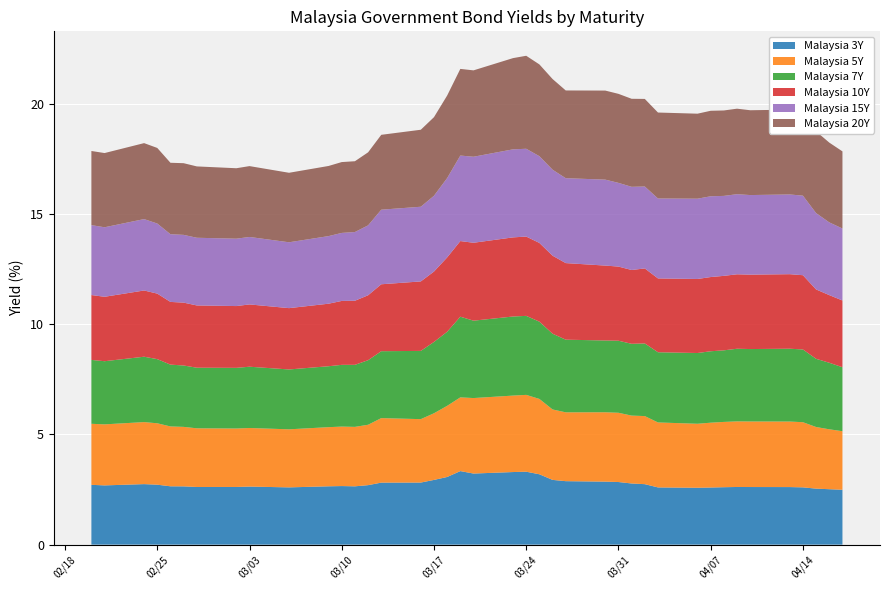

Reading right to left, extract all data points from this chart.

Malaysia 3Y: 2.5	2.5	2.5	2.6	2.6	2.6	2.6	2.6	2.6	2.6	2.6	2.7	2.8	2.8	2.9	2.9	2.9	3.2	3.3	3.3	3.2	3.3	3.1	2.9	2.8	2.8	2.7	2.6	2.7	2.6	2.6	2.6	2.6	2.6	2.6	2.6	2.7	2.7	2.7	2.7
Malaysia 5Y: 2.7	2.7	2.8	3.0	3.0	3.0	3.0	3.0	2.9	2.9	2.9	3.1	3.1	3.1	3.1	3.1	3.2	3.4	3.5	3.5	3.4	3.3	3.2	3.0	2.9	2.9	2.7	2.7	2.7	2.7	2.6	2.7	2.7	2.7	2.7	2.7	2.8	2.8	2.8	2.8
Malaysia 7Y: 2.9	3.0	3.1	3.3	3.3	3.3	3.3	3.2	3.2	3.2	3.2	3.3	3.3	3.3	3.3	3.3	3.4	3.5	3.6	3.6	3.5	3.7	3.4	3.2	3.1	3.0	2.9	2.8	2.8	2.8	2.7	2.8	2.8	2.8	2.8	2.8	2.9	3.0	2.9	2.9
Malaysia 10Y: 3.0	3.1	3.1	3.4	3.4	3.4	3.4	3.4	3.4	3.4	3.4	3.4	3.4	3.4	3.4	3.5	3.5	3.6	3.6	3.6	3.5	3.4	3.4	3.2	3.2	3.0	2.9	2.9	2.9	2.8	2.8	2.8	2.8	2.8	2.9	2.8	3.0	3.0	2.9	2.9
Malaysia 15Y: 3.3	3.3	3.5	3.6	3.6	3.6	3.6	3.6	3.7	3.6	3.6	3.7	3.8	3.8	3.9	3.9	3.9	3.9	4.0	4.0	3.9	3.9	3.6	3.4	3.4	3.4	3.2	3.1	3.1	3.1	3.0	3.1	3.1	3.1	3.1	3.1	3.2	3.2	3.2	3.2
Malaysia 20Y: 3.5	3.6	3.7	3.9	3.8	3.8	3.9	3.9	3.9	3.9	3.9	4.0	4.0	4.0	4.0	4.0	4.1	4.2	4.2	4.1	3.9	3.9	3.7	3.6	3.5	3.4	3.3	3.2	3.2	3.2	3.2	3.2	3.2	3.2	3.3	3.2	3.4	3.4	3.4	3.4